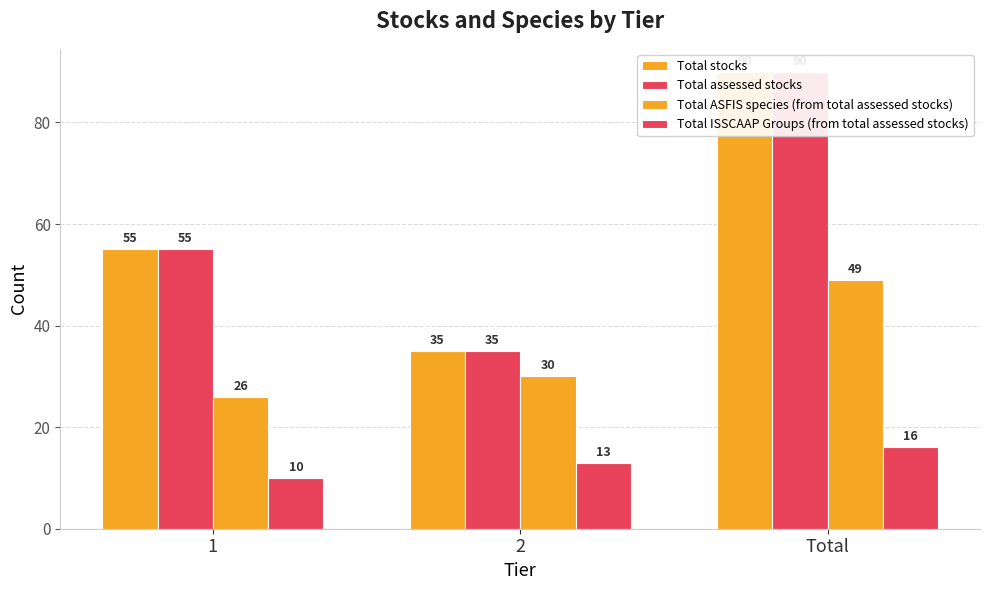

True or false: Total ASFIS species (from total assessed stocks) has a value of 26 at 1.

True